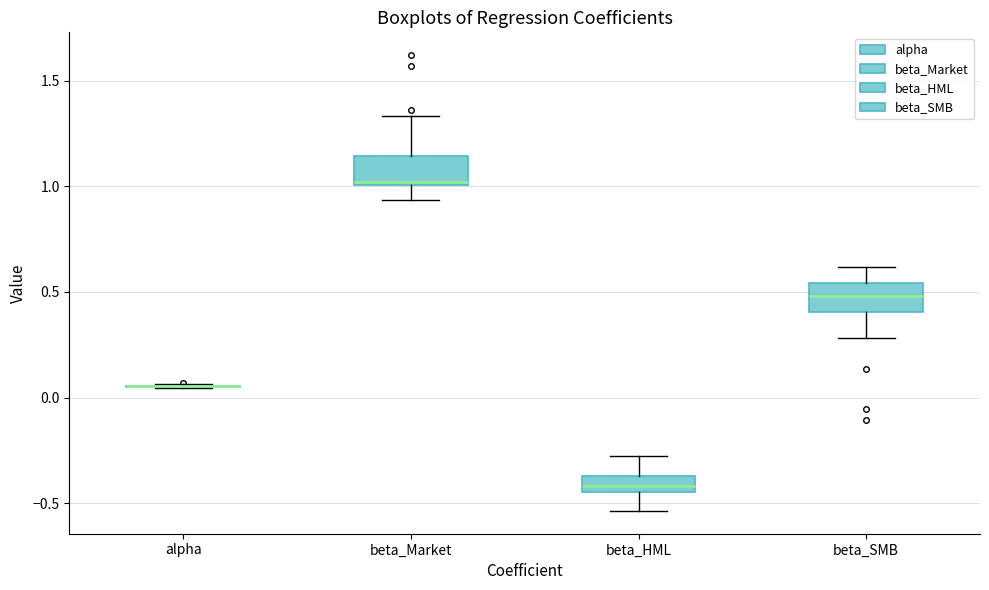

Where does the lower whisker of the box for beta_HML end on the y-axis? The values are not printed on the chart, so give them approximately, as read against the axis.

-0.55